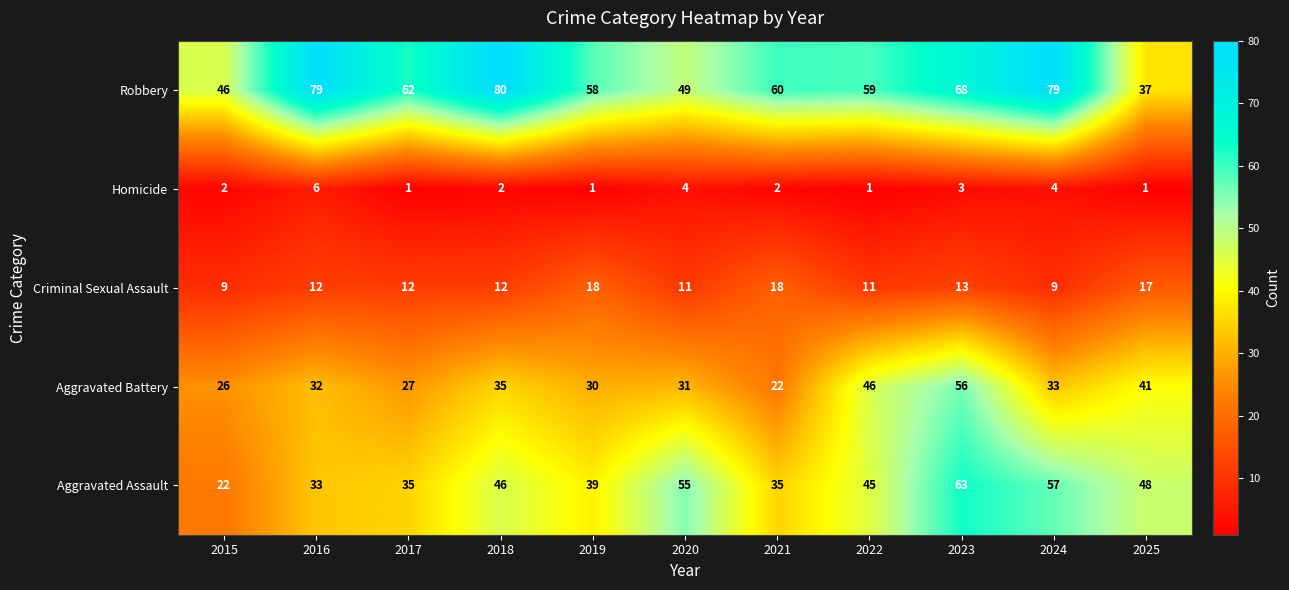

At how many categories does at least one series exceed 57?

8